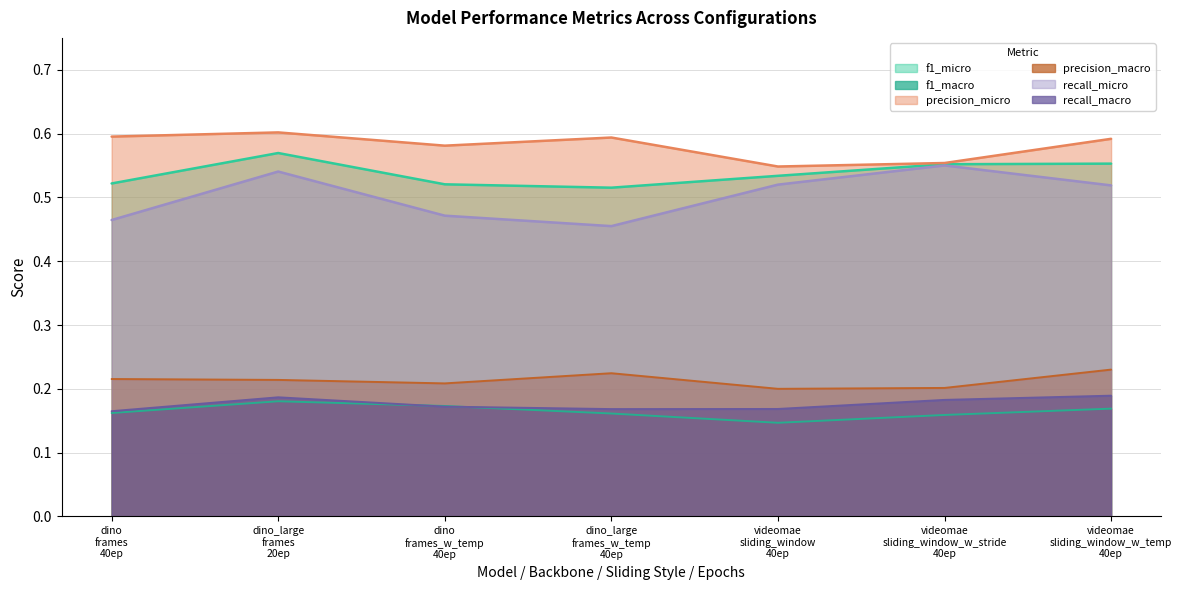

Does the chart display data point markers on the line(s)?

No